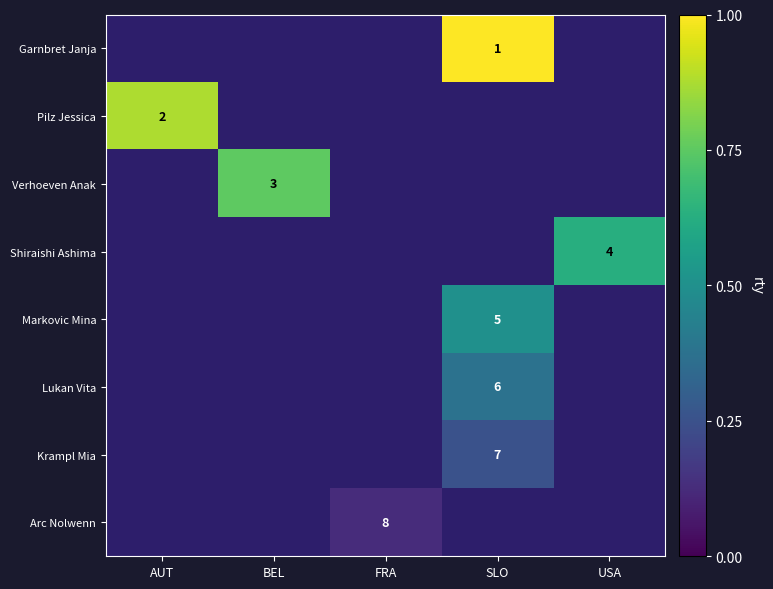

True or false: Verhoeven Anak has a value of 1 at BEL.

False